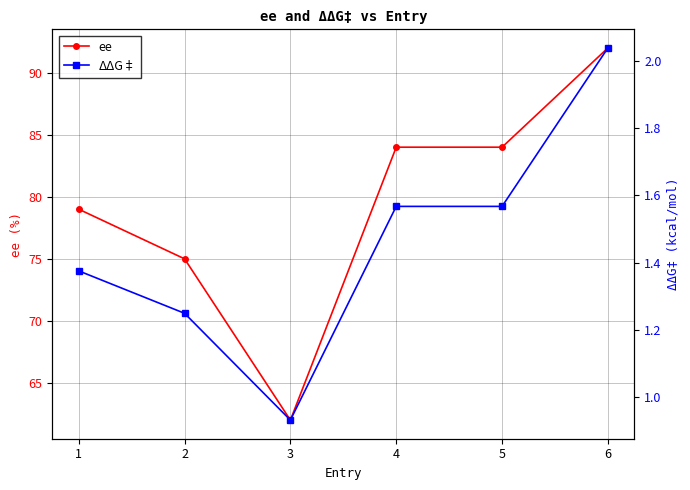

The value of ee at 4 is 84.0. True or false?

True